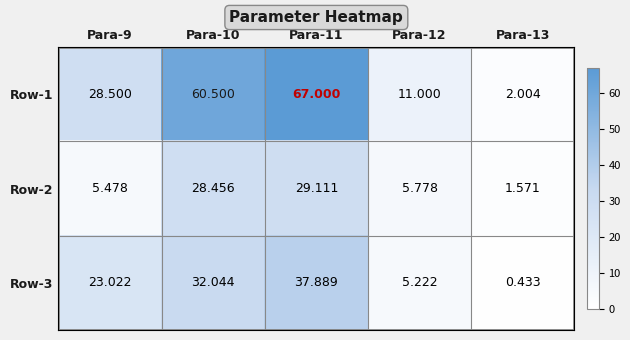

Is the value of Row-1 at Para-9 greater than the value of Row-2 at Para-13?

Yes